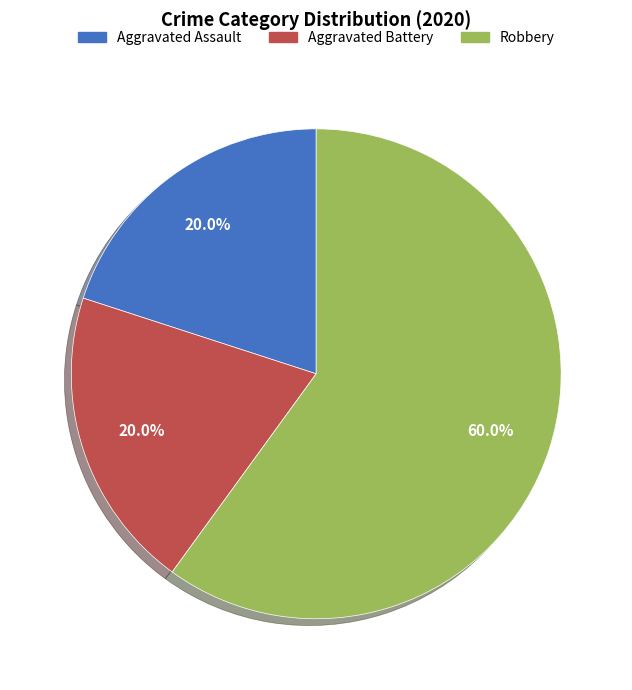

To the nearest percent, what is the average slice percentage?

33%